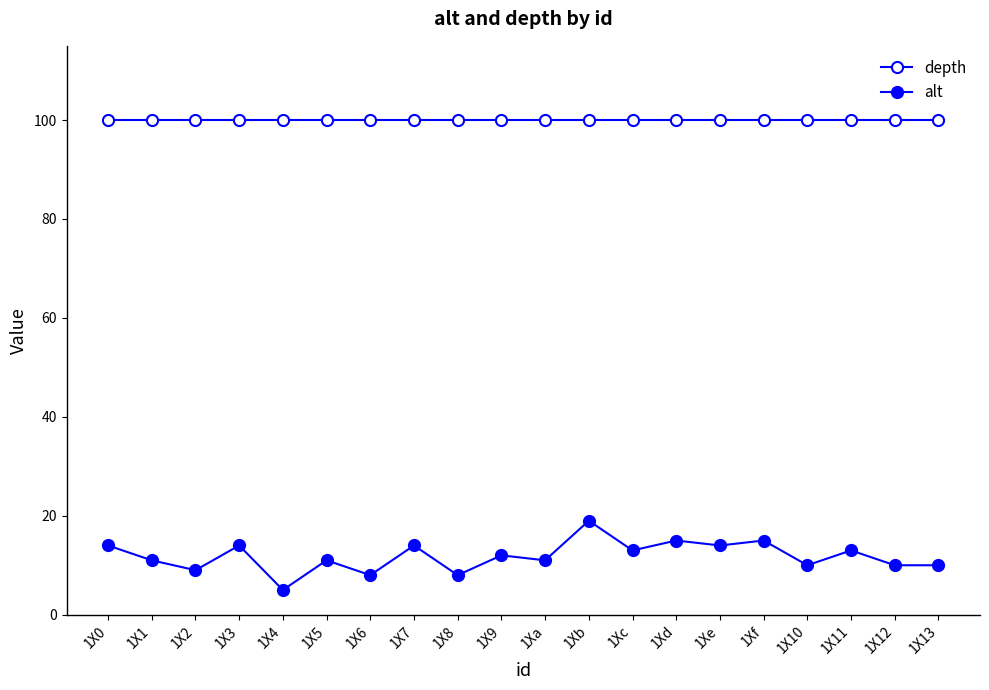

How many lines are shown in the chart?

2